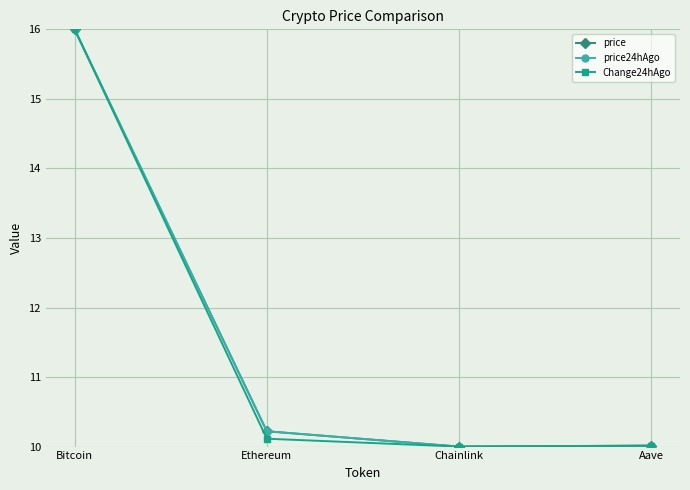

Reading right to left, what are all the values shown in this chart?

price: Aave=10.0	Chainlink=10.0	Ethereum=10.2	Bitcoin=16.0
price24hAgo: Aave=10.0	Chainlink=10.0	Ethereum=10.2	Bitcoin=16.0
Change24hAgo: Aave=10.0	Chainlink=10.0	Ethereum=10.1	Bitcoin=16.0